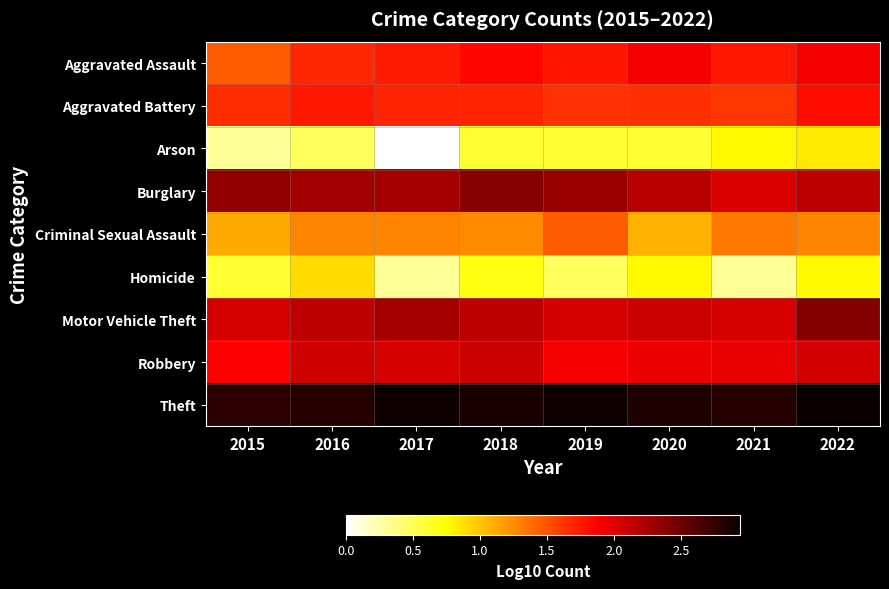

Reading right to left, list all the values displayed in this chart.

Aggravated Assault: 2022=1.9	2021=1.8	2020=1.9	2019=1.8	2018=1.8	2017=1.7	2016=1.7	2015=1.5
Aggravated Battery: 2022=1.8	2021=1.6	2020=1.7	2019=1.6	2018=1.7	2017=1.7	2016=1.8	2015=1.7
Arson: 2022=0.8	2021=0.8	2020=0.6	2019=0.6	2018=0.6	2017=0.0	2016=0.5	2015=0.3
Burglary: 2022=2.2	2021=2.0	2020=2.2	2019=2.3	2018=2.4	2017=2.3	2016=2.3	2015=2.3
Criminal Sexual Assault: 2022=1.3	2021=1.3	2020=1.1	2019=1.5	2018=1.3	2017=1.3	2016=1.3	2015=1.1
Homicide: 2022=0.8	2021=0.3	2020=0.8	2019=0.5	2018=0.7	2017=0.3	2016=0.9	2015=0.6
Motor Vehicle Theft: 2022=2.4	2021=2.0	2020=2.1	2019=2.0	2018=2.2	2017=2.3	2016=2.2	2015=2.0
Robbery: 2022=2.1	2021=2.0	2020=1.9	2019=1.9	2018=2.1	2017=2.0	2016=2.1	2015=1.9
Theft: 2022=2.9	2021=2.8	2020=2.8	2019=2.9	2018=2.9	2017=2.9	2016=2.8	2015=2.8